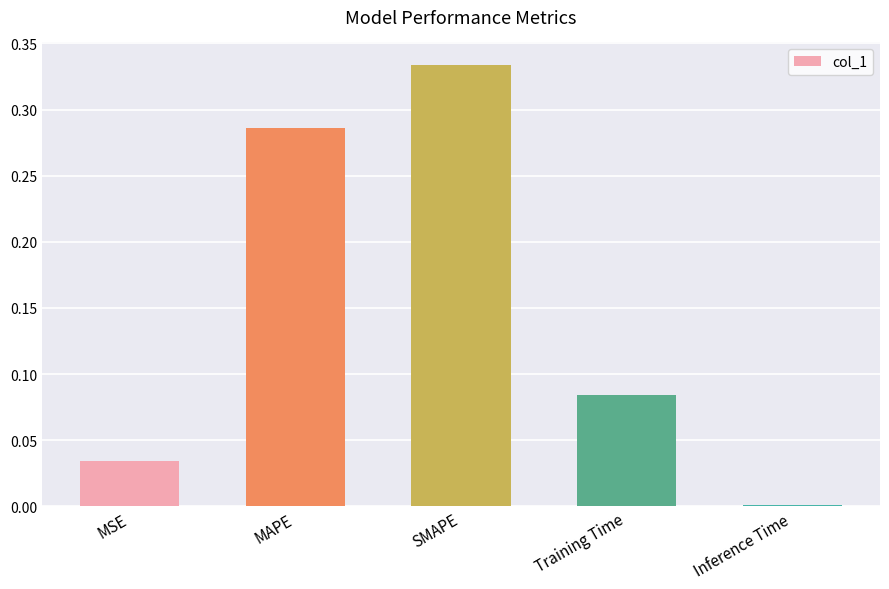

Which has a higher value, SMAPE or MSE?

SMAPE